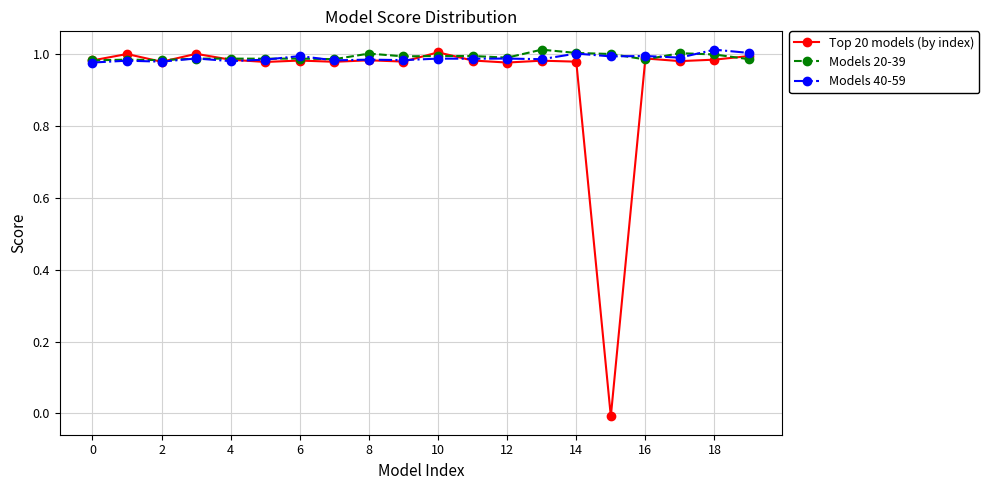

What are all the series names shown in the legend?

Top 20 models (by index), Models 20-39, Models 40-59